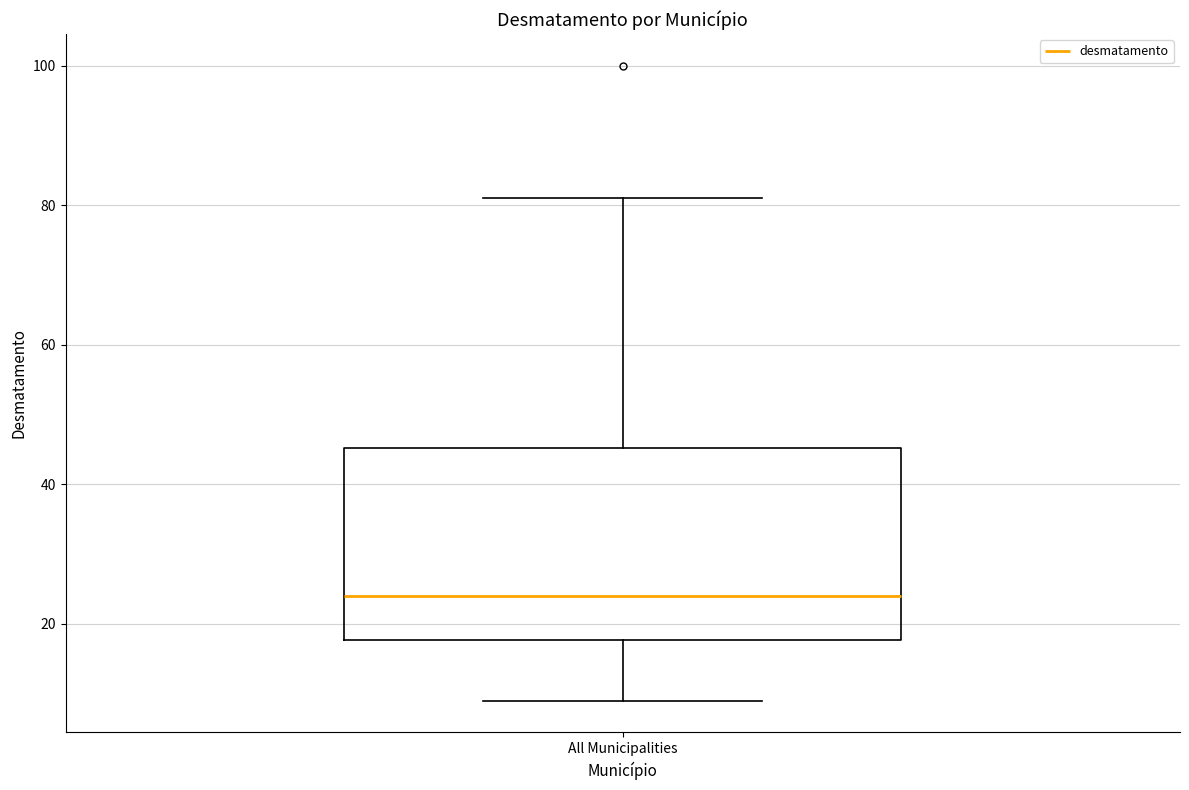

Where is the upper edge of the box for All Municipalities on the y-axis? The values are not printed on the chart, so give them approximately, as read against the axis.

46